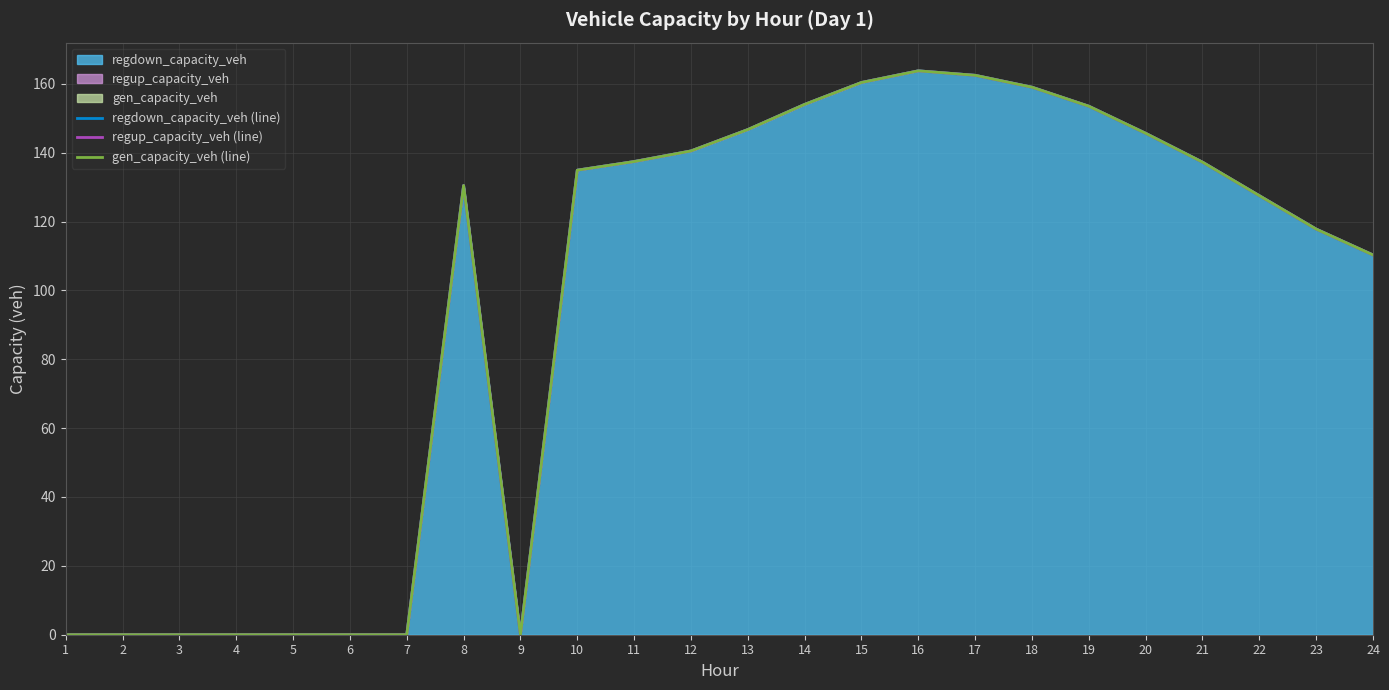

How many values in the regup_capacity_veh (line) series exceed 134?

12